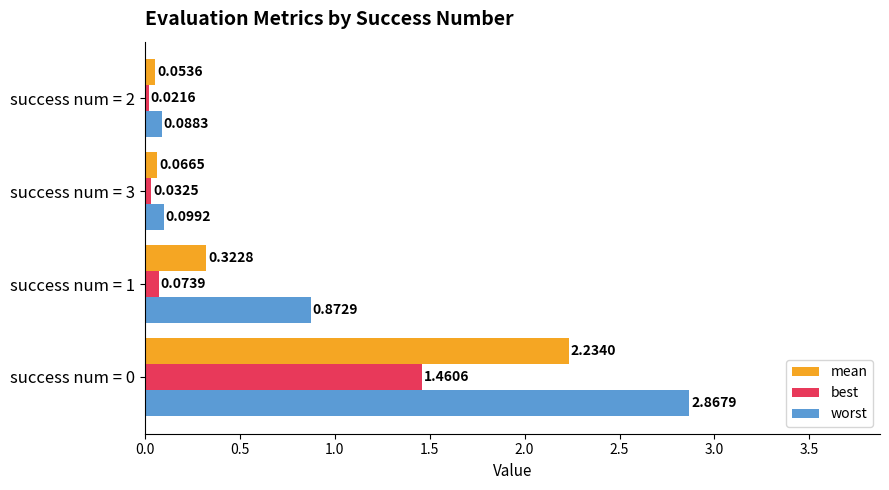

Is the value of mean at success num = 3 greater than the value of worst at success num = 1?

No